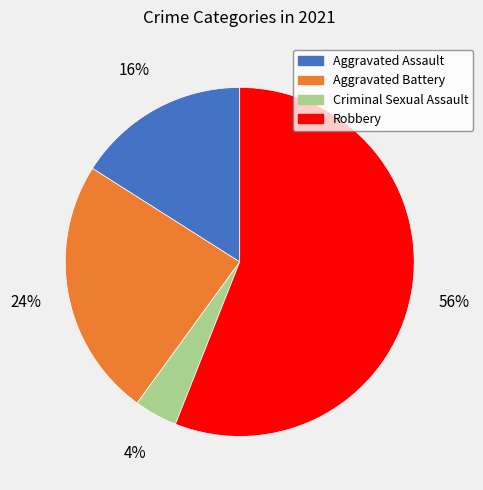

To the nearest percent, what percentage of the pie is Aggravated Assault?

16%